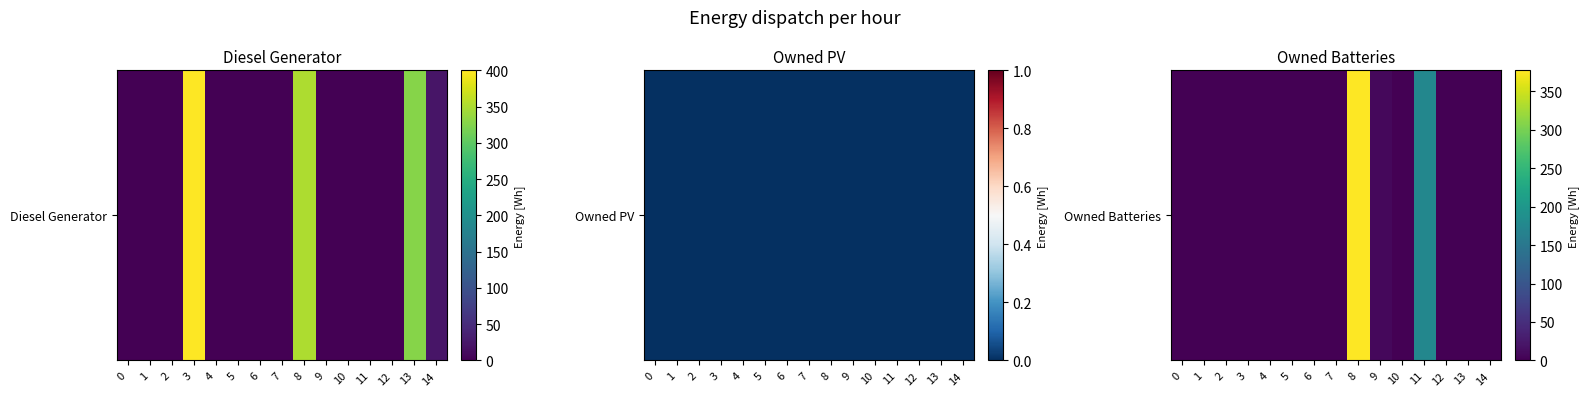

List the labels in order of value, smallest first.

0, 1, 2, 3, 4, 5, 6, 7, 10, 12, 13, 14, 9, 11, 8